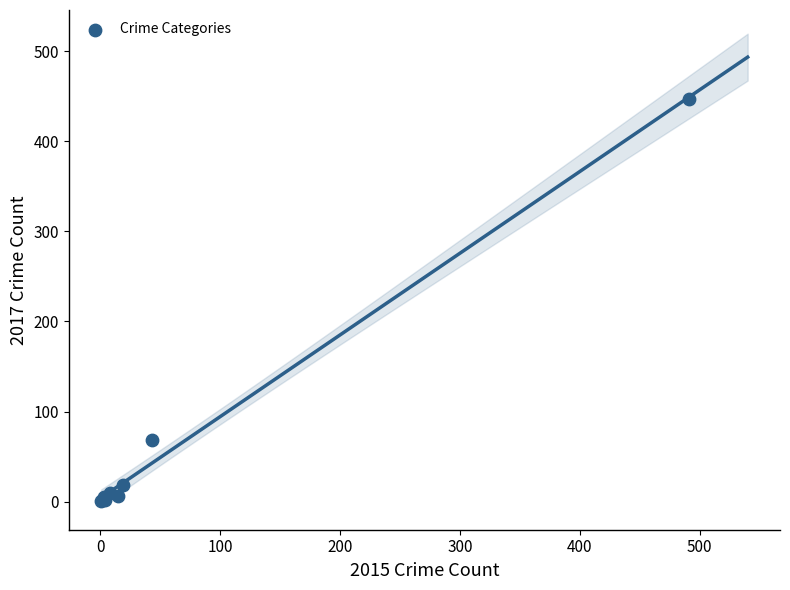

What Y value in the scatter plot is closest to 224?

69